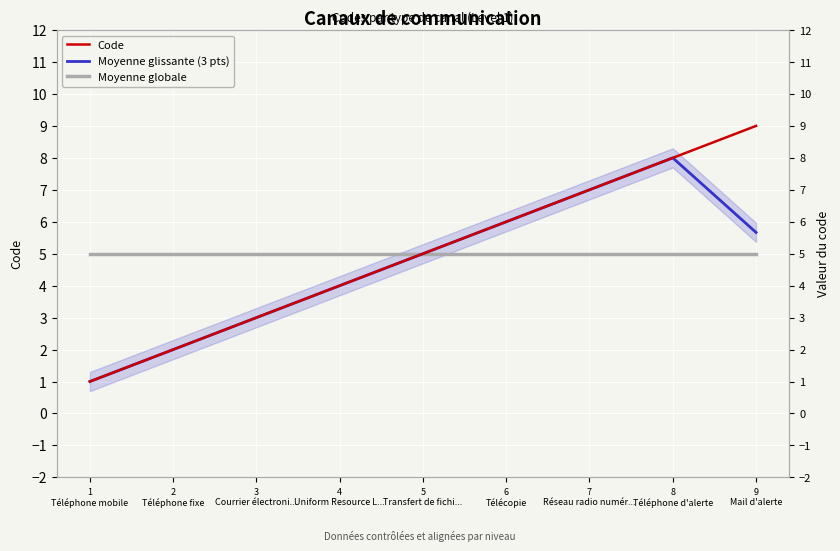

True or false: Moyenne globale has a value of 5.0 at 2
Téléphone fixe.

True